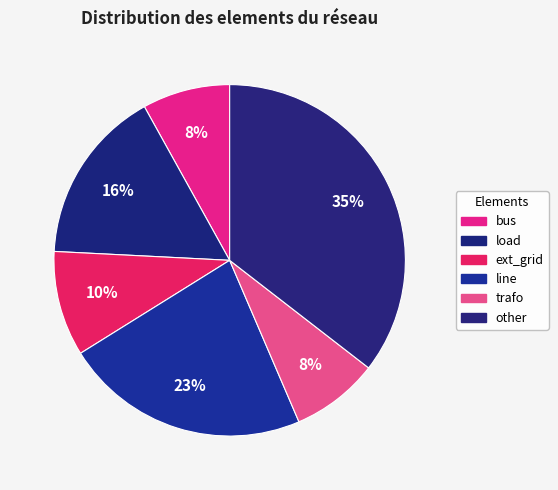

How many slices are in this pie chart?

6